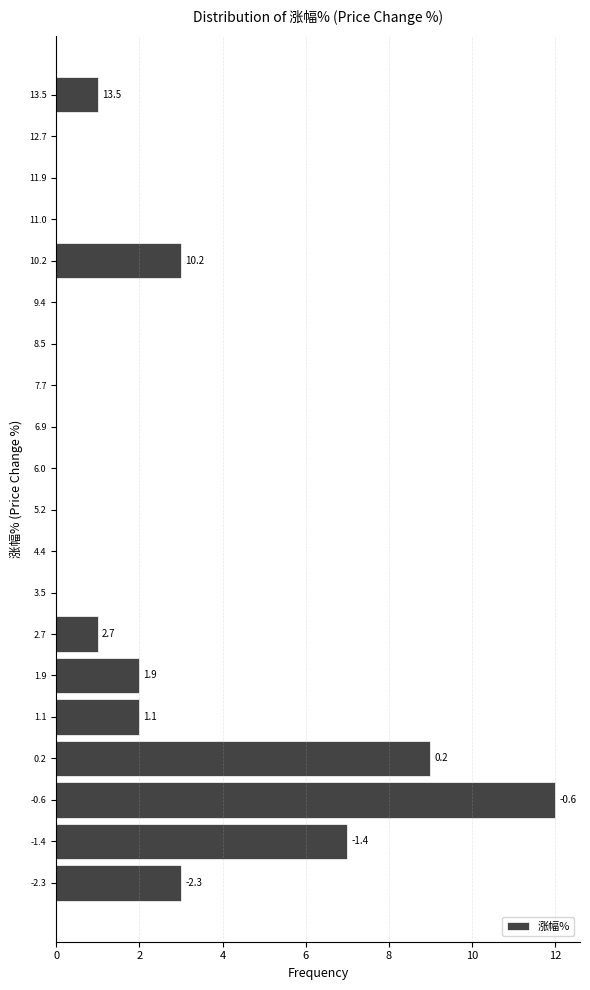

Over which range of the y-axis is the bar longest?

-1.0 to -0.2